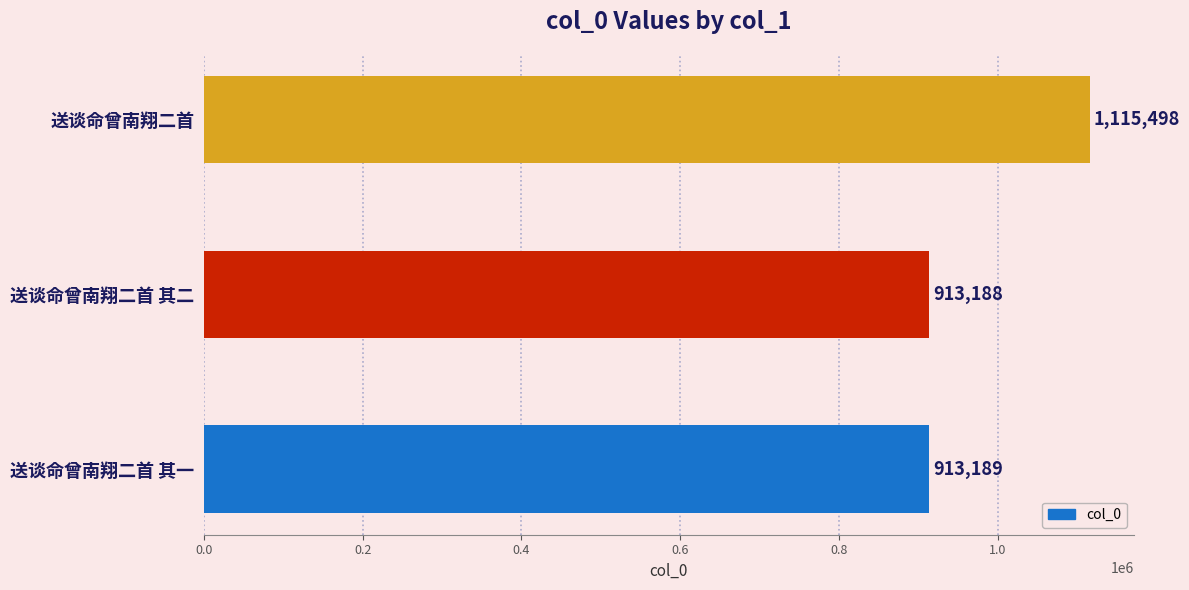

The chart shows a value of 913188 at 送谈命曾南翔二首 其二. True or false?

True